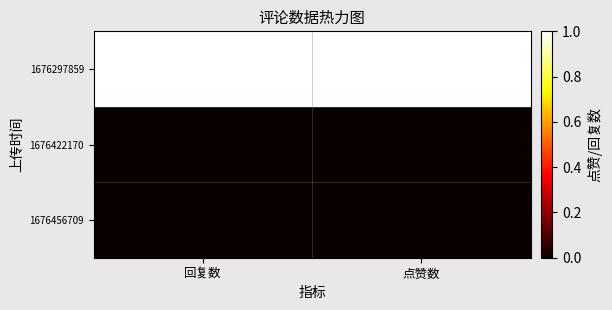

Reading left to right, what are all the values shown in this chart?

1676297859: 回复数=1	点赞数=1
1676422170: 回复数=0	点赞数=0
1676456709: 回复数=0	点赞数=0